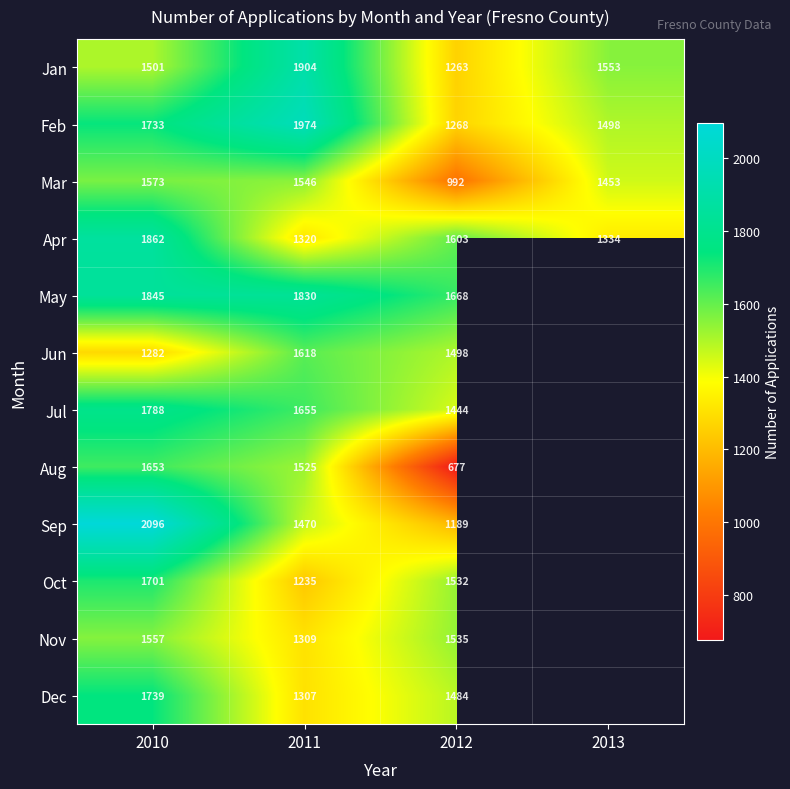

Rank the categories by Feb value from highest to lowest.

2011, 2010, 2013, 2012